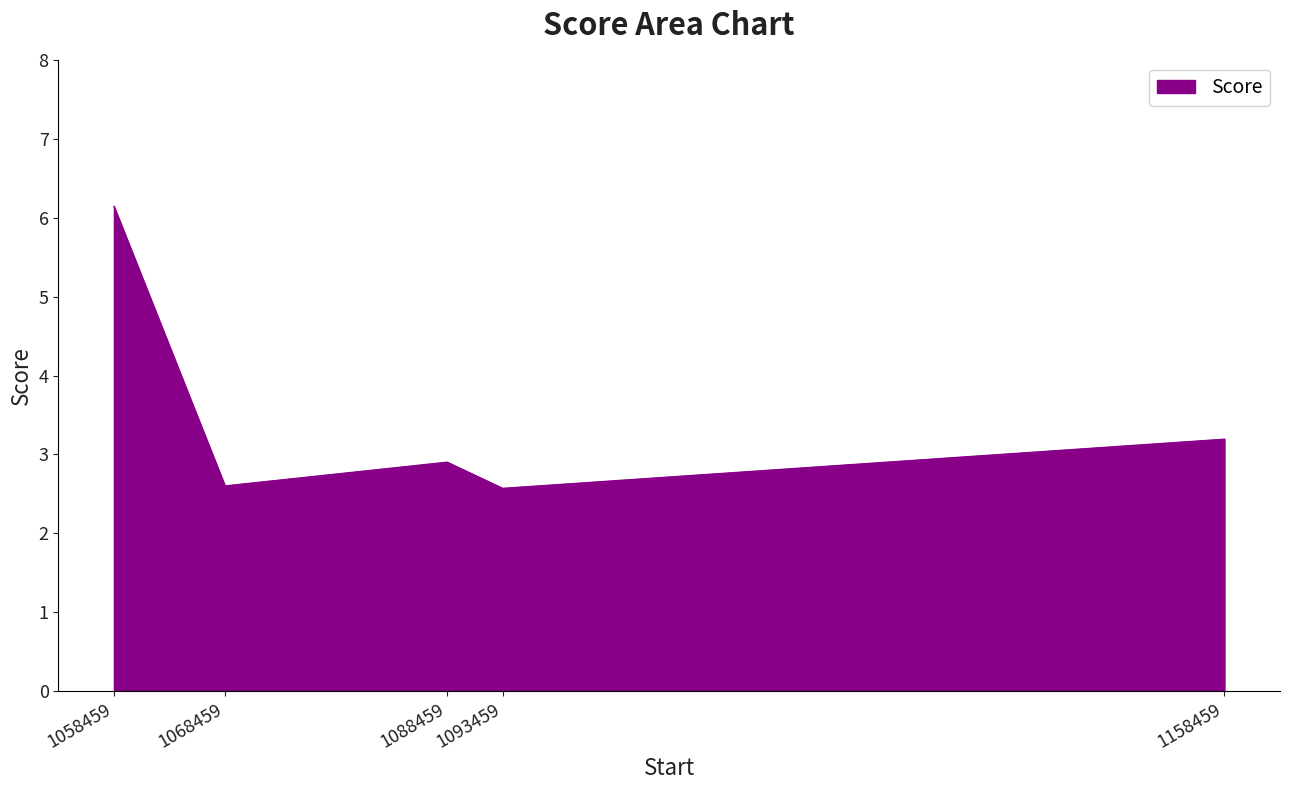

Where is the data nearest to the value 4?

1158459